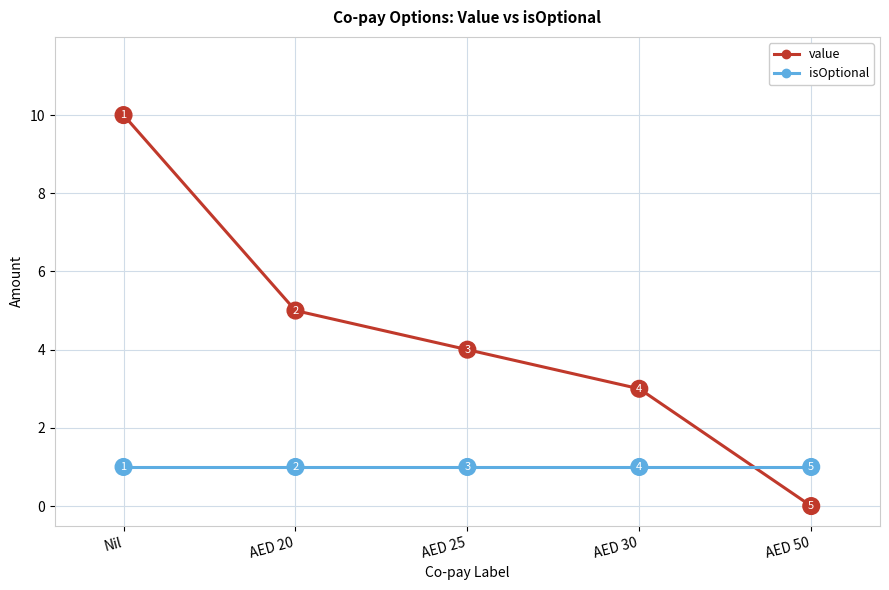

What is the difference between the highest and lowest values at AED 25?

3